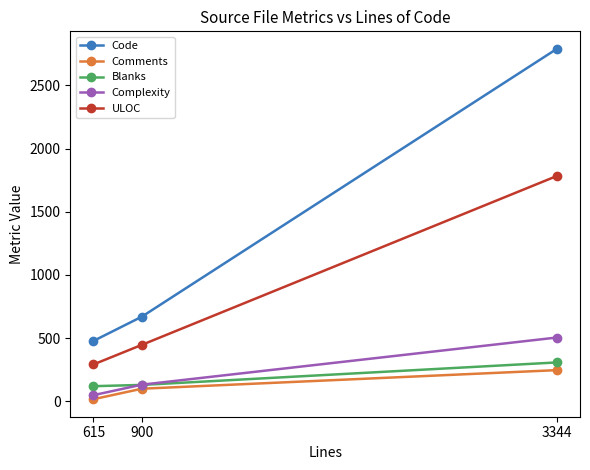

At which label is Code closest to 1633?

900